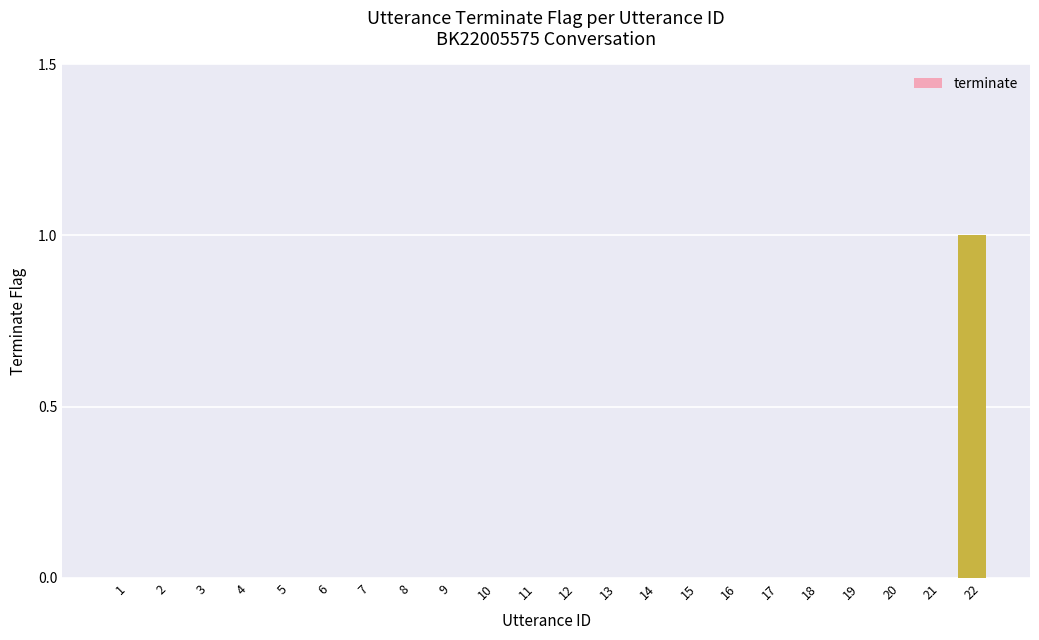

What is the greatest value displayed?

1